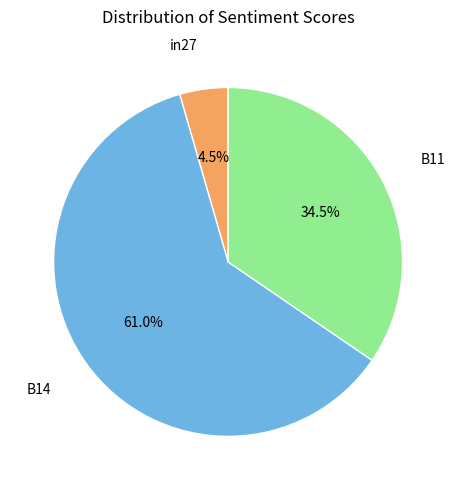

How many segments does this pie chart have?

3